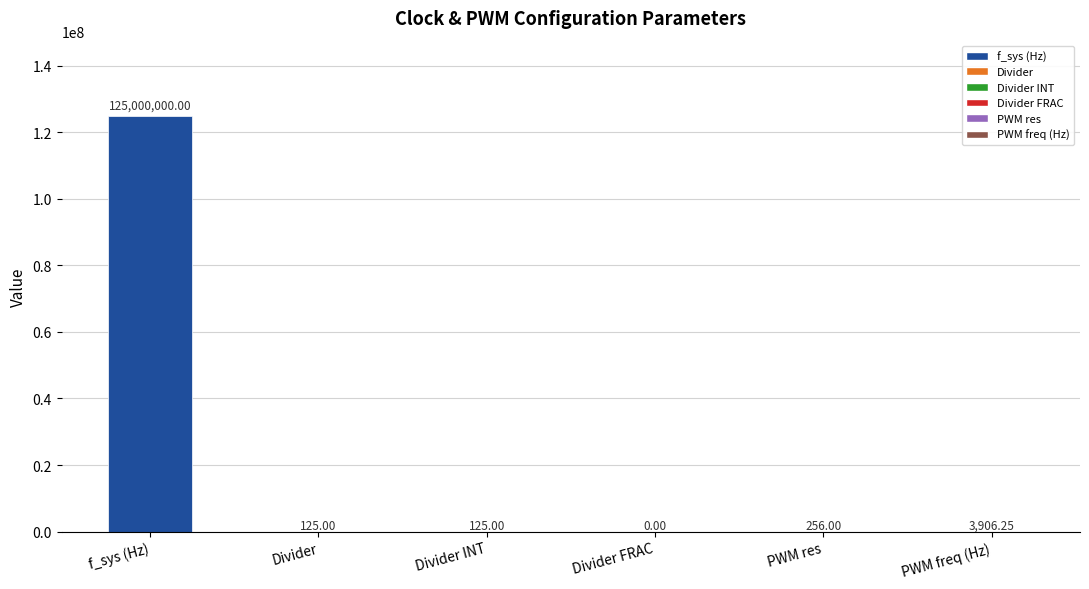

What is the ratio of the value at f_sys (Hz) to the value at Divider INT?

1000000.0